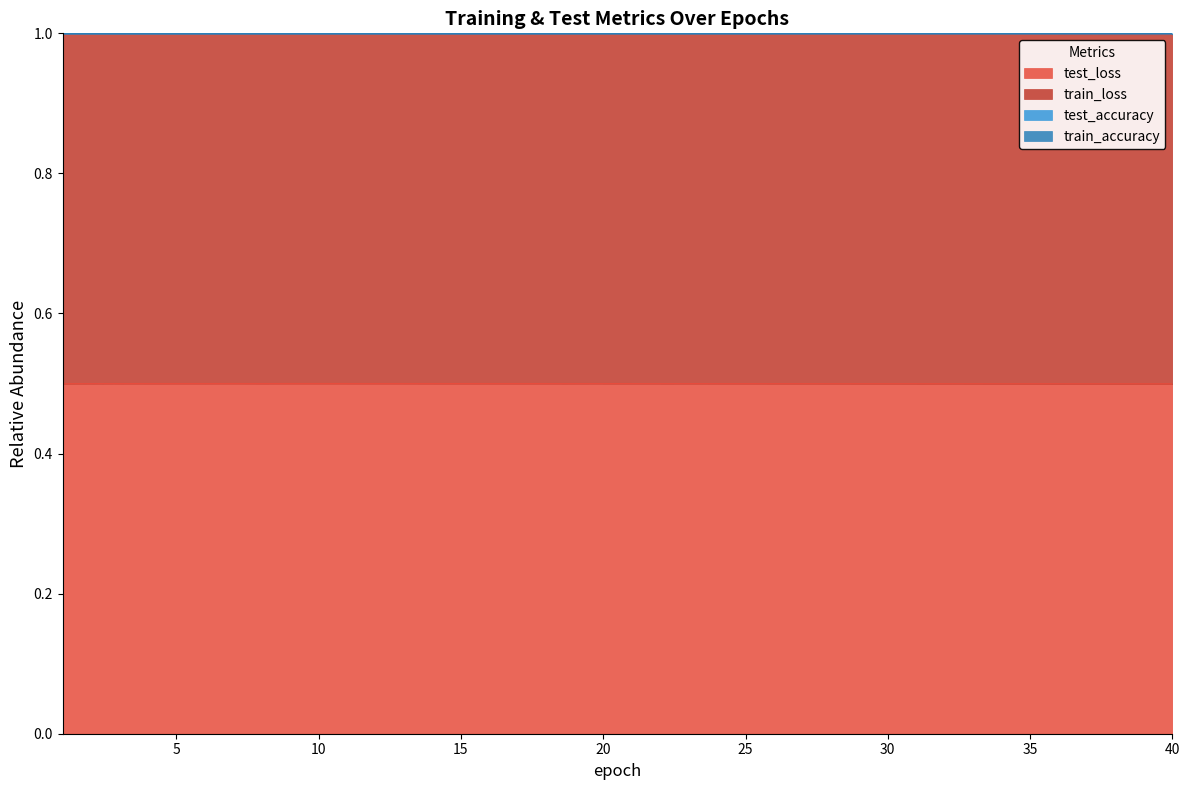

What is the sum of the train_loss values at 7 and 26?

2.0